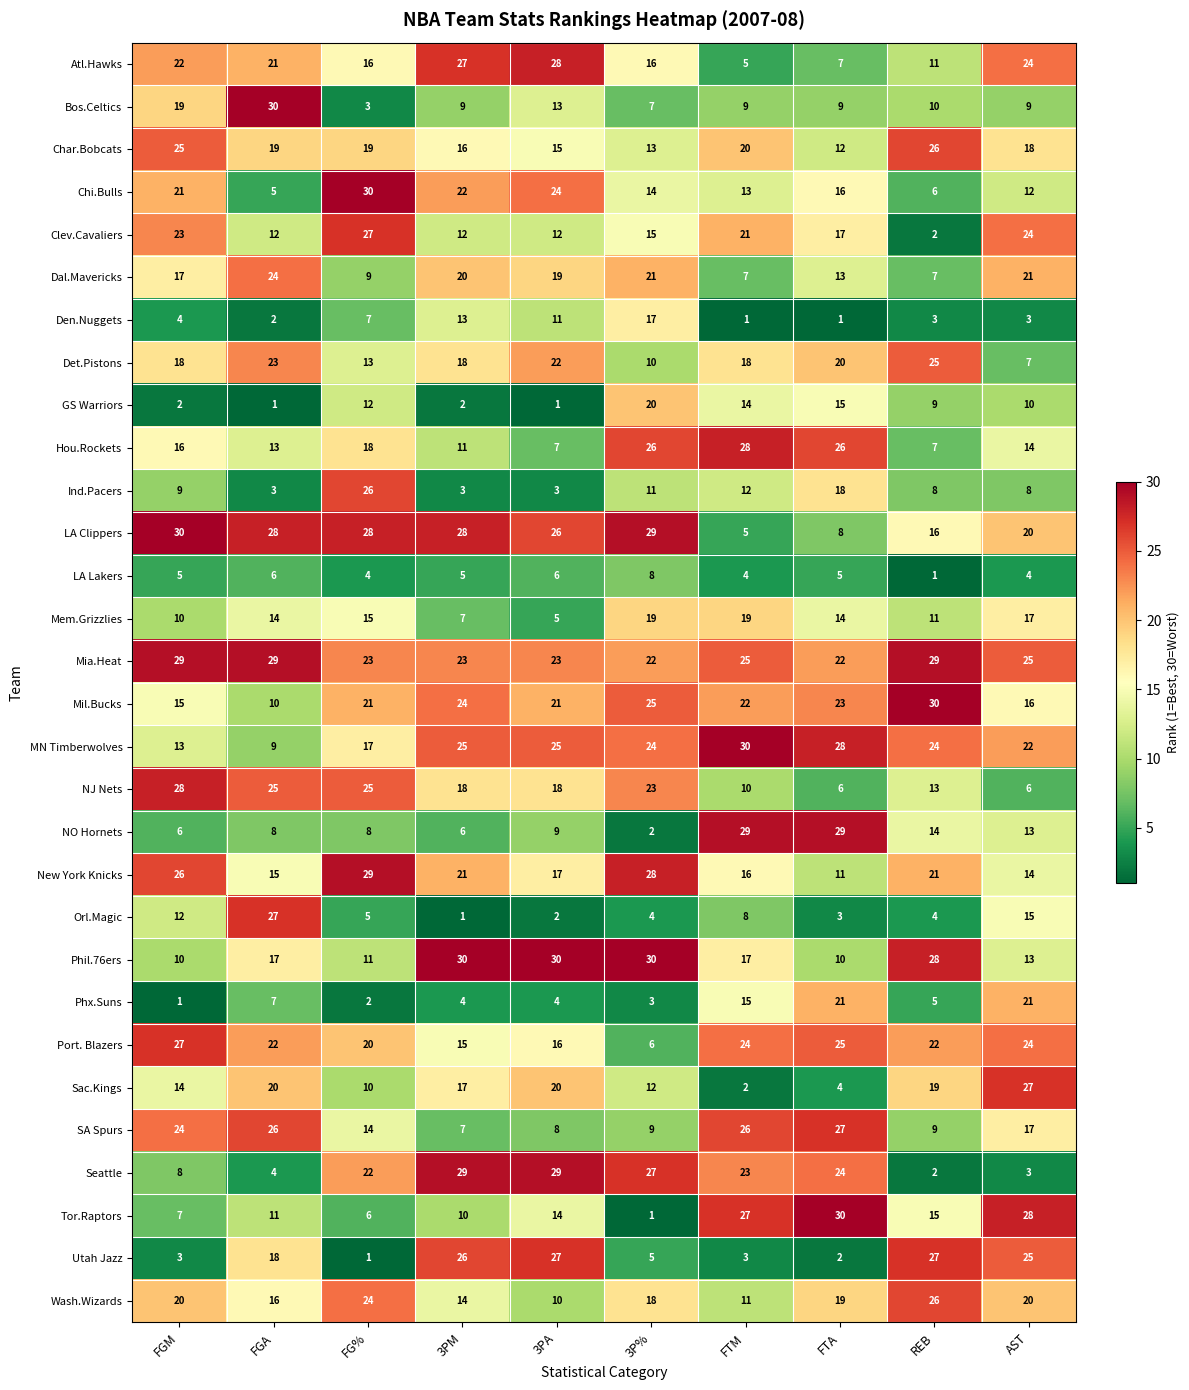

Is it true that Wash.Wizards equals 19 at FTA?

True